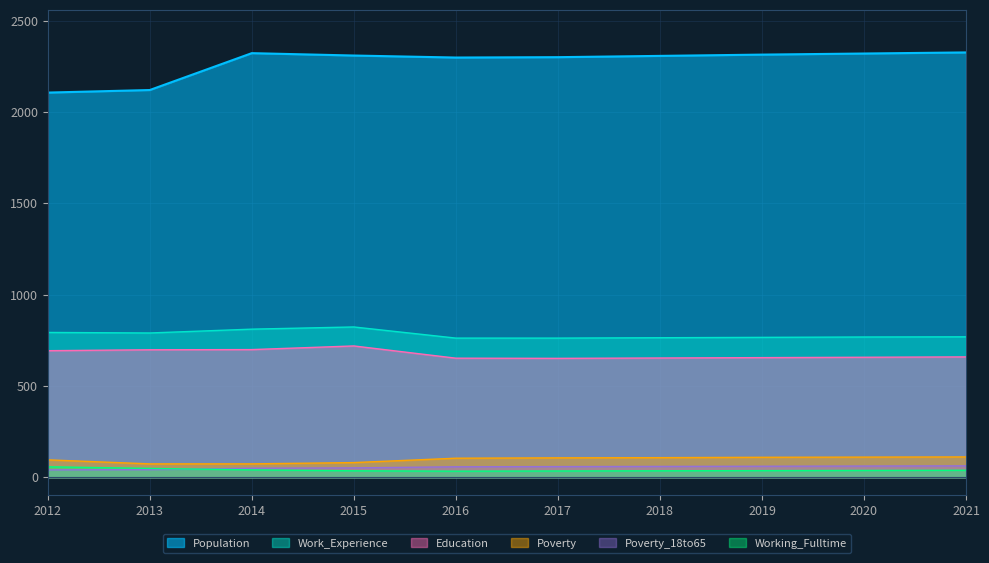

How many lines are shown in the chart?

6